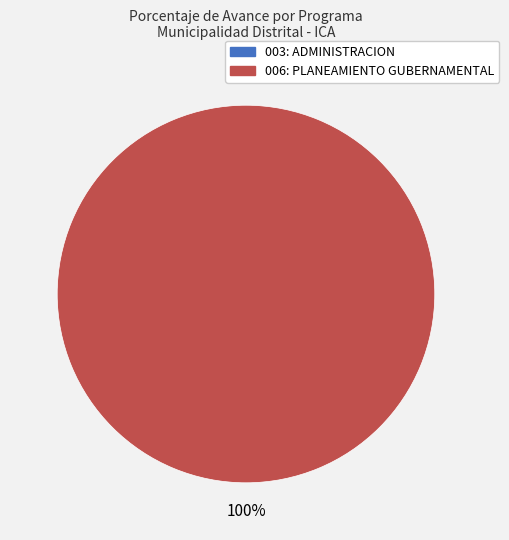

The 006: PLANEAMIENTO GUBERNAMENTAL slice represents 99% of the pie. True or false?

False